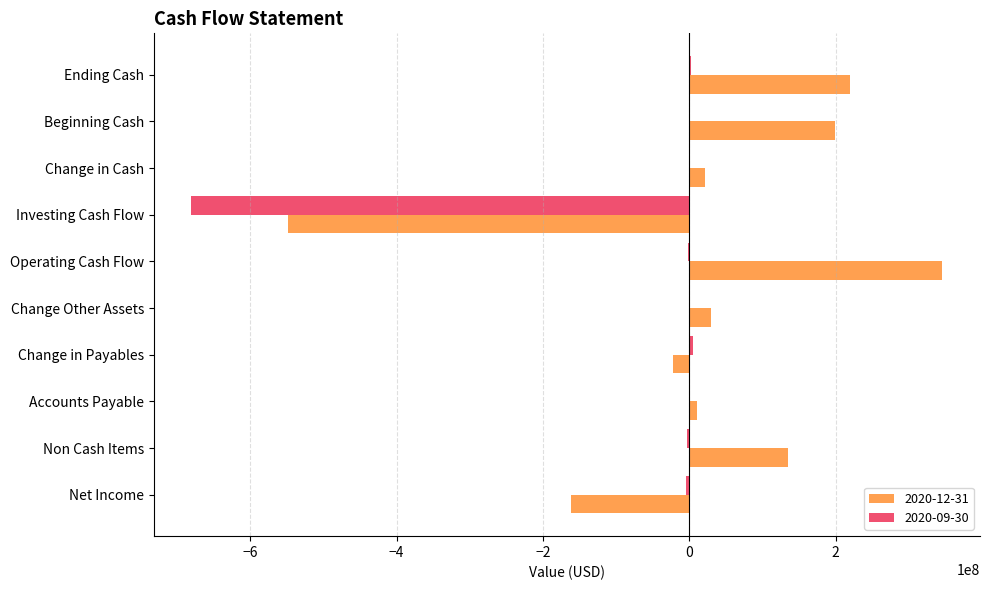

What is the greatest value displayed?

345730000